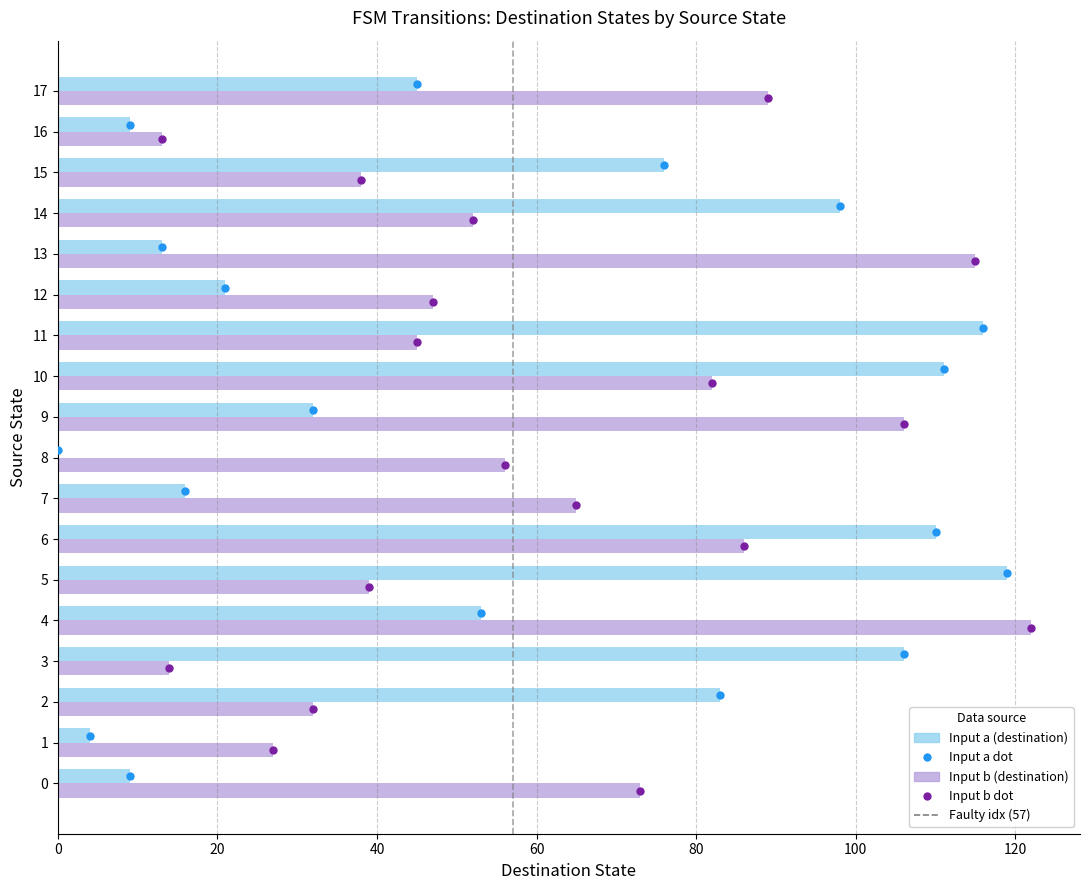

The Input a (destination) series shows 76 at 15. True or false?

True